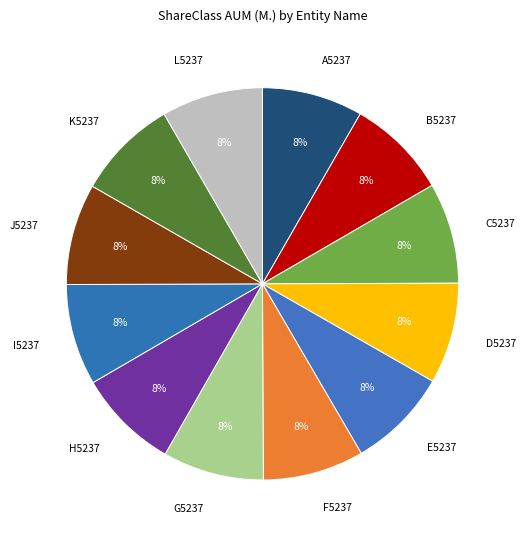

Count the number of slices in the pie.

12